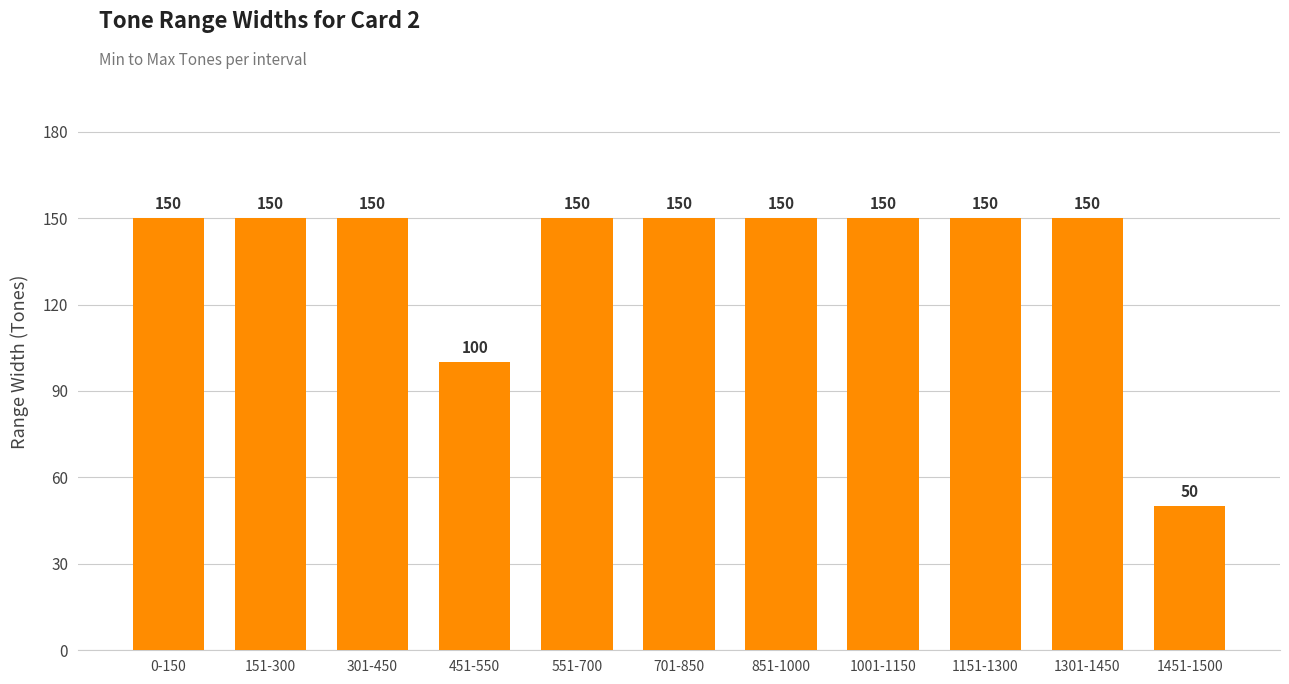

Approximately how many times larger is the value at 701-850 compared to 1151-1300?

1.0